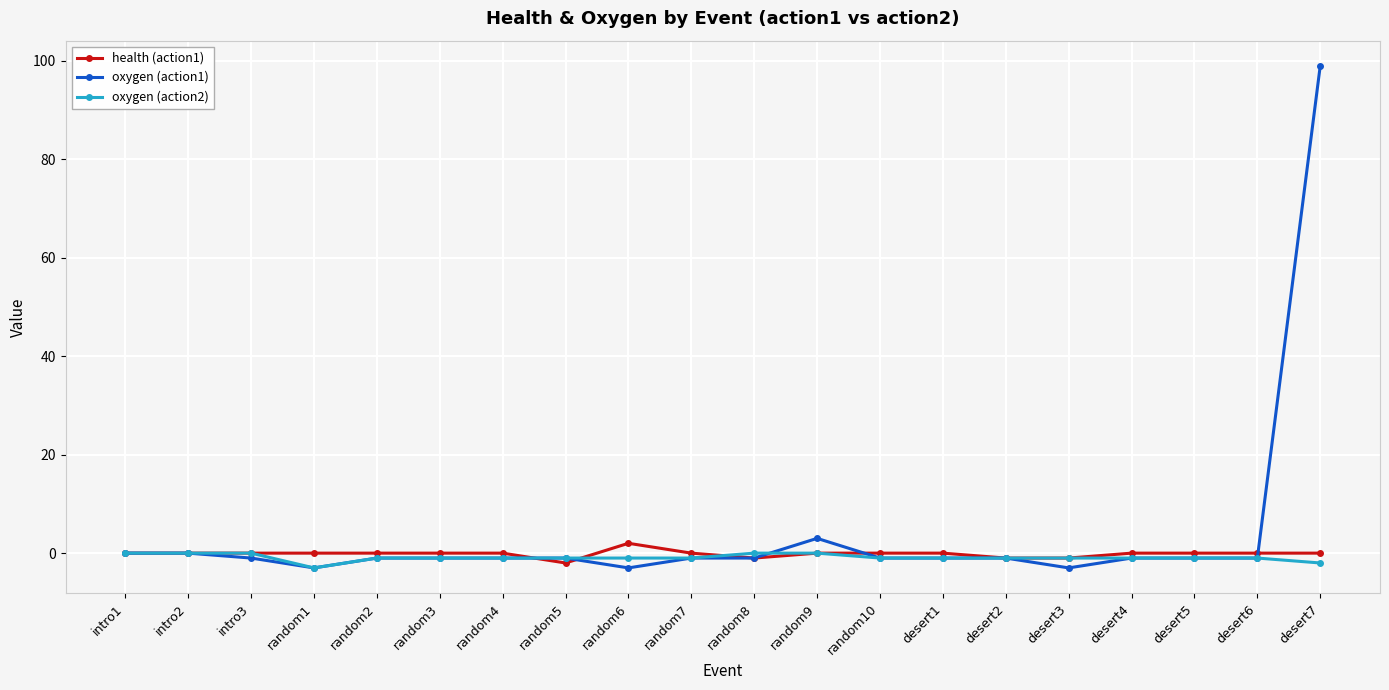

What is the label of the 12th point from the left?

random9